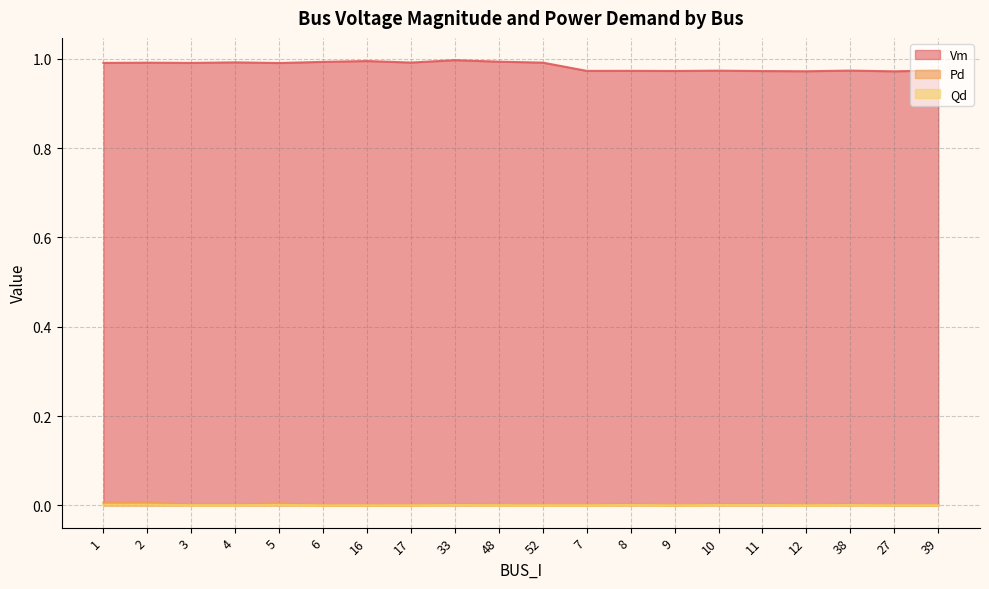

How many Vm values are between 0 and 1?

20